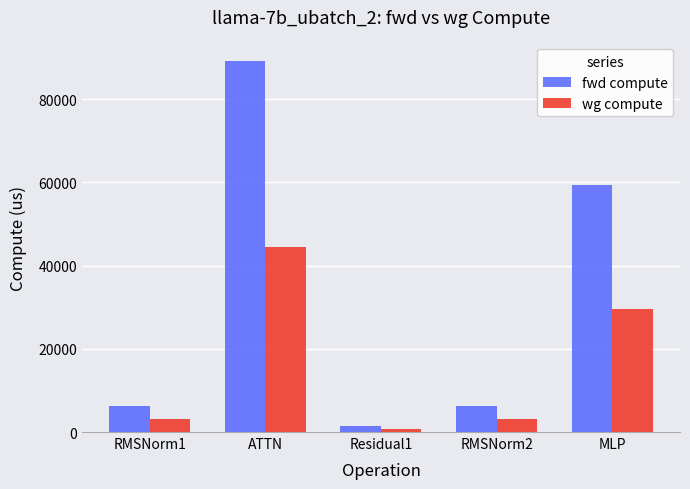

What is the value of the wg compute bar at the 1st from the left?

3165.4